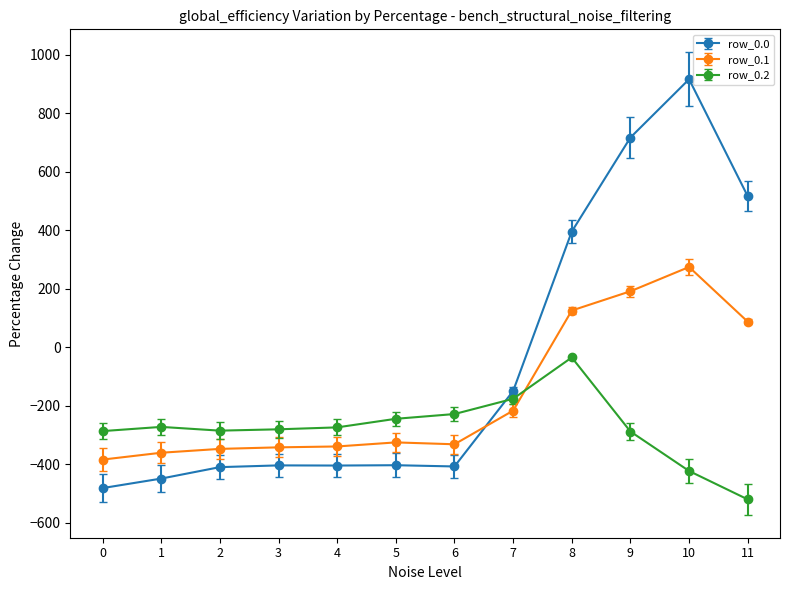

The value of row_0.1 at 5 is -523.1. True or false?

False